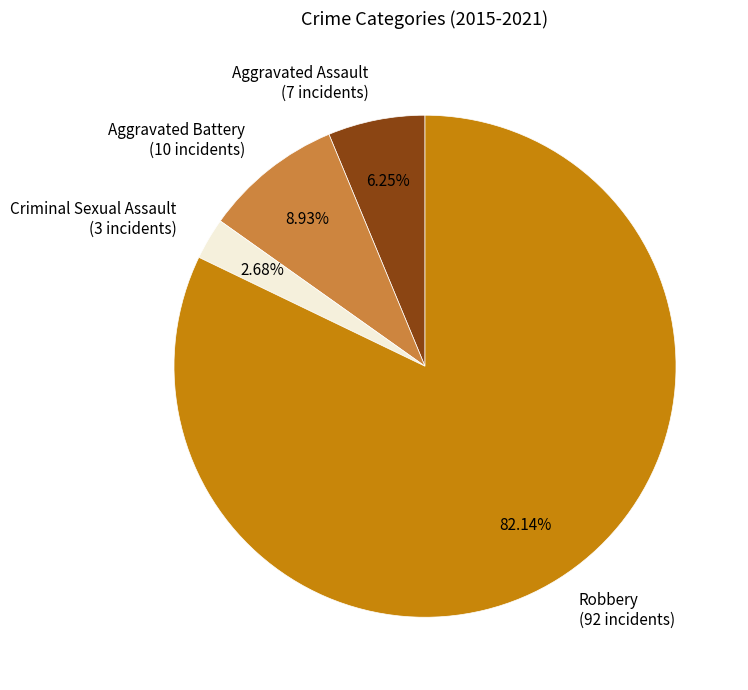

To the nearest percent, what is the average slice percentage?

25%